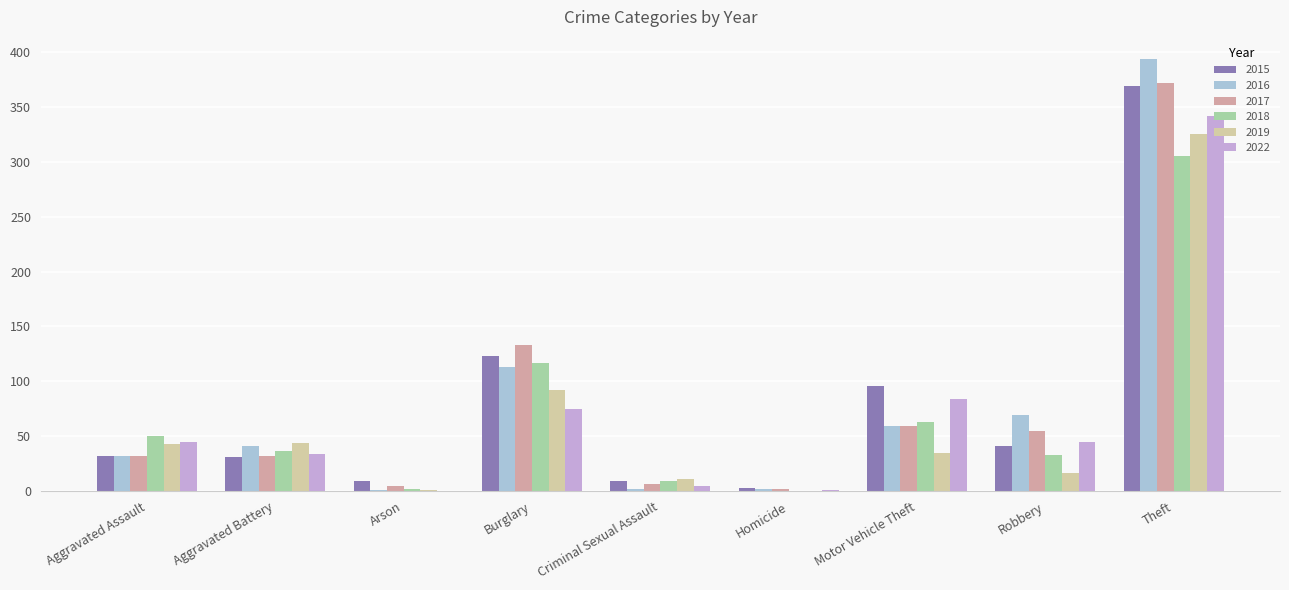

What is the sum of all 2015 values?

713